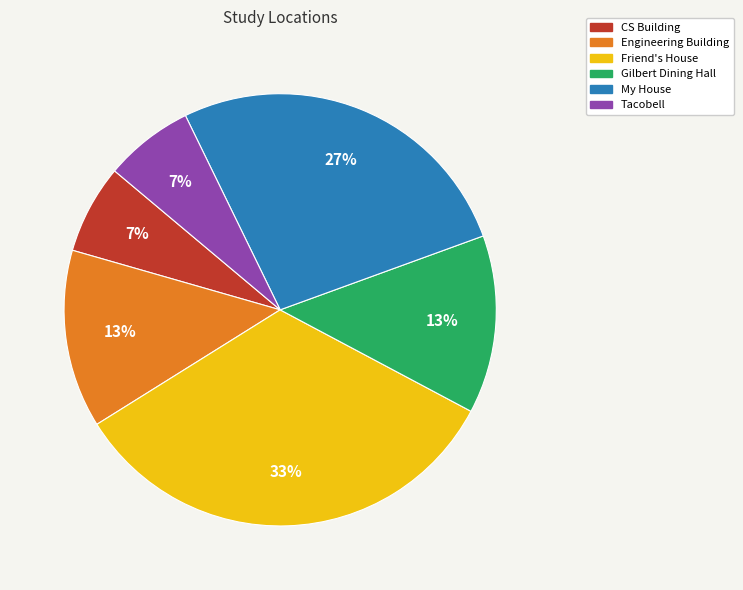

To the nearest percent, what is the average slice percentage?

17%